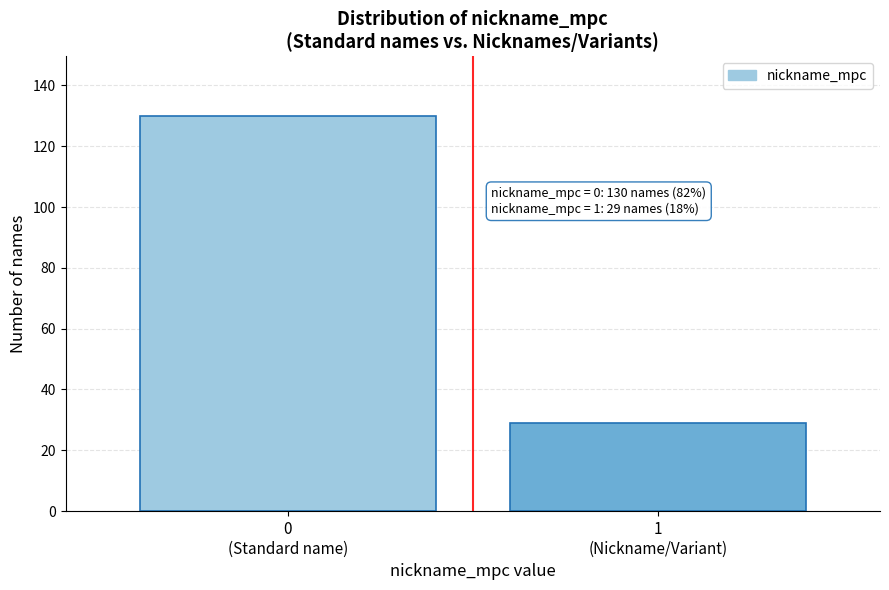

Reading left to right, list all the values displayed in this chart.

130	29